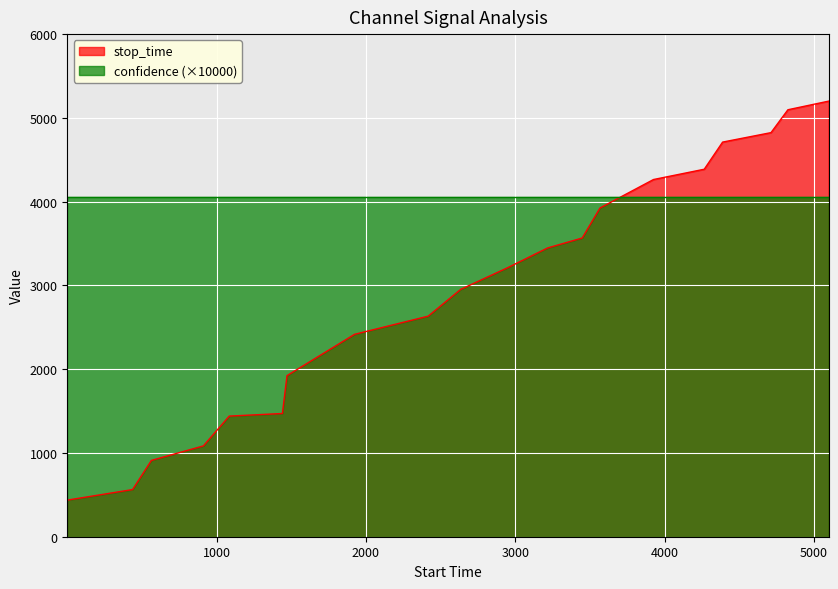

How many lines are shown in the chart?

2